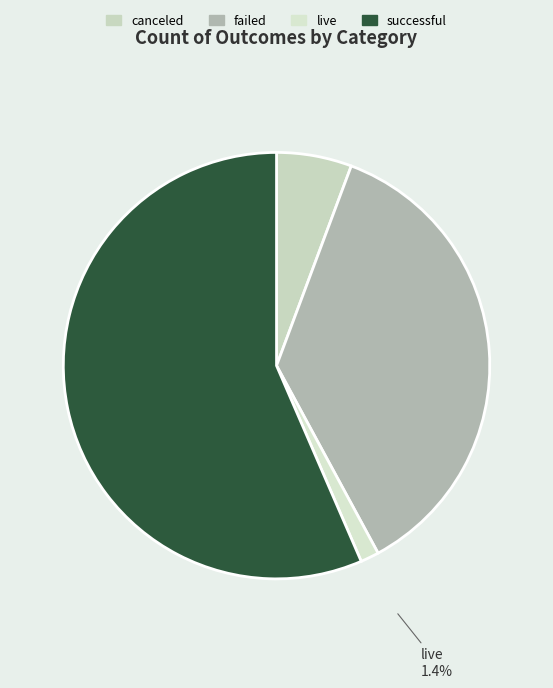

Is there a majority slice in this chart?

Yes